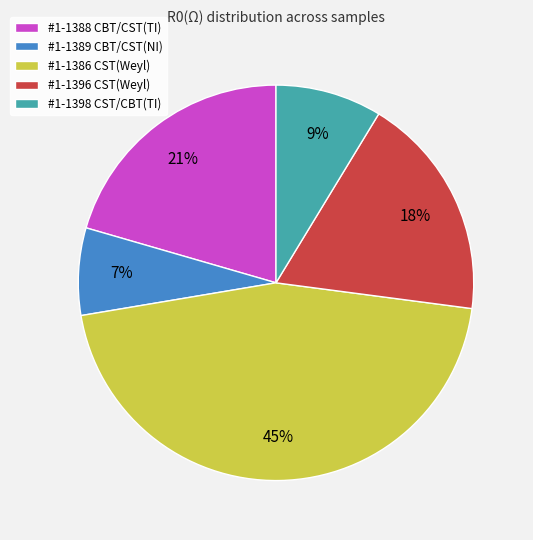

Is there a majority slice in this chart?

No